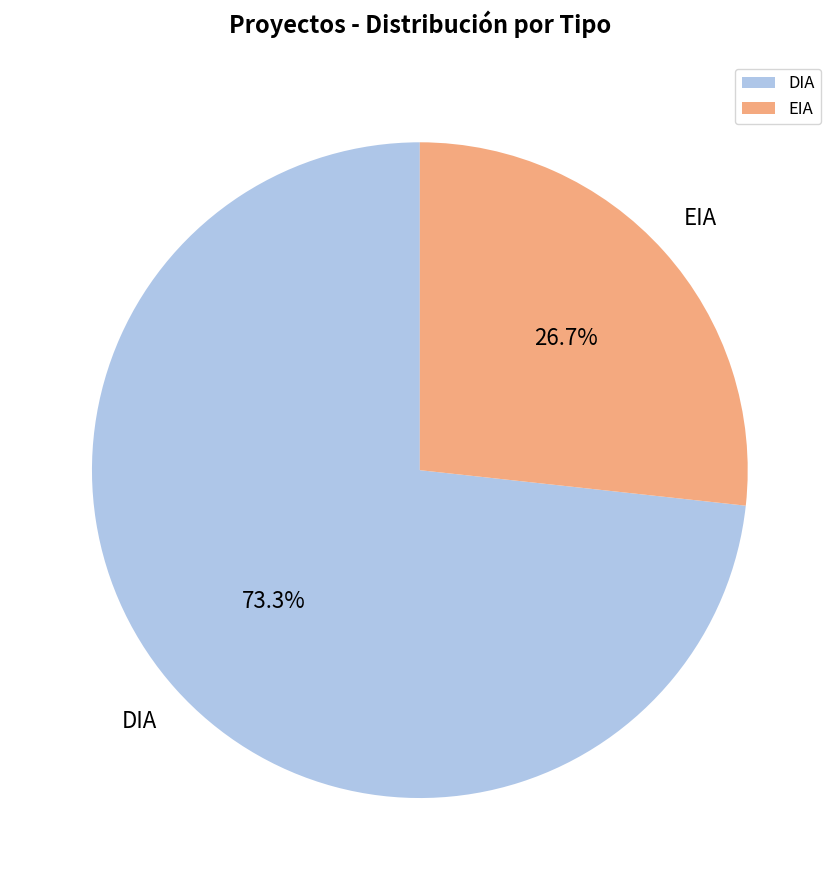

To the nearest percent, what percentage of the pie is DIA?

73%